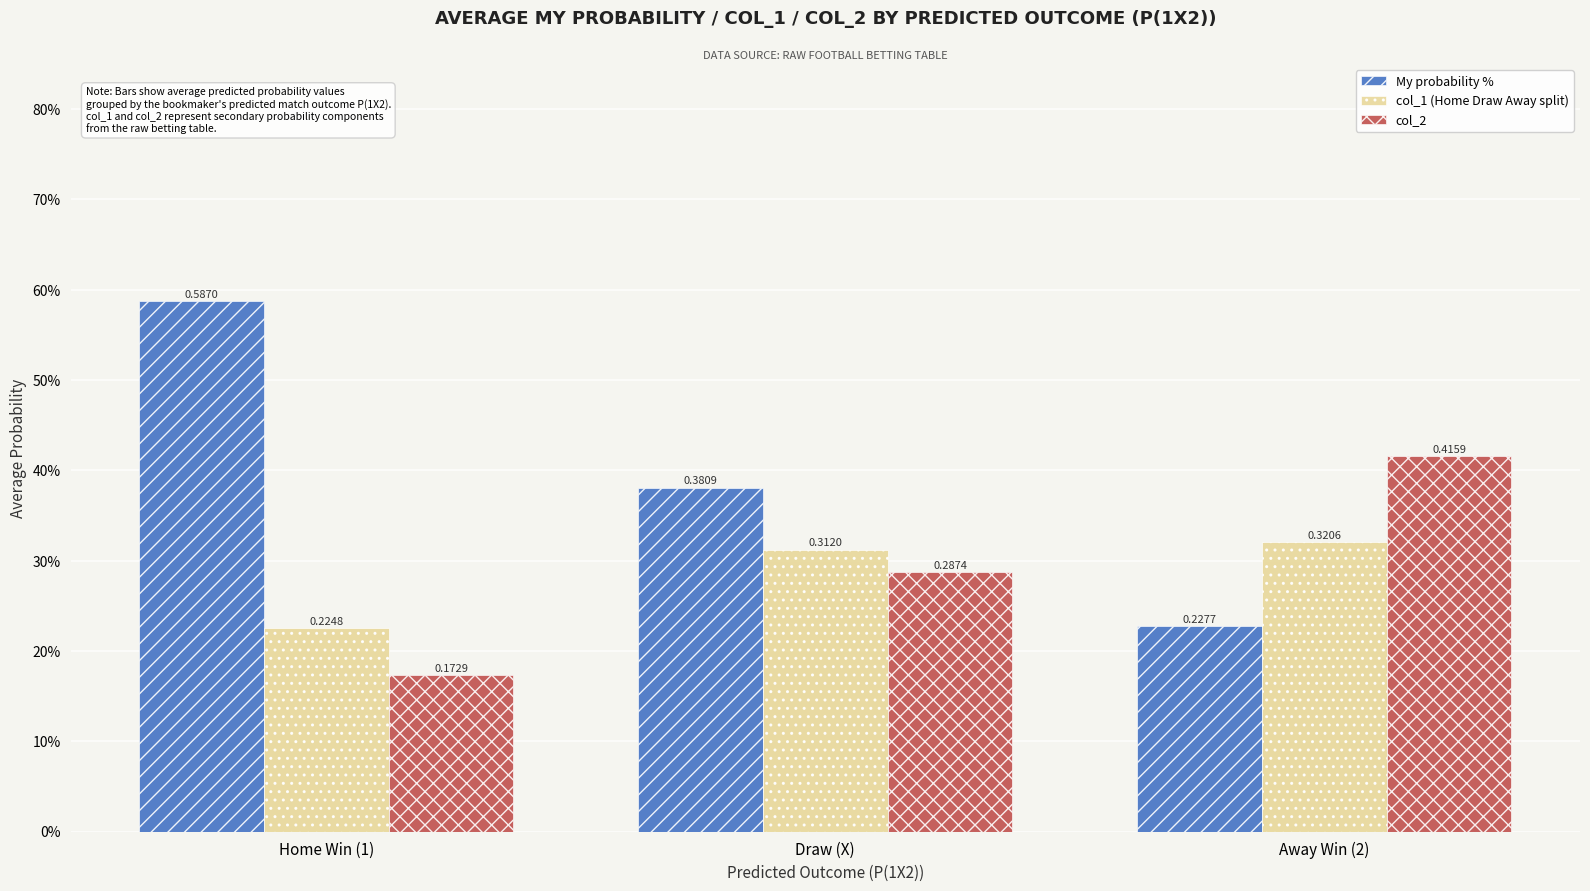

Which series has the largest total across all categories?

My probability %